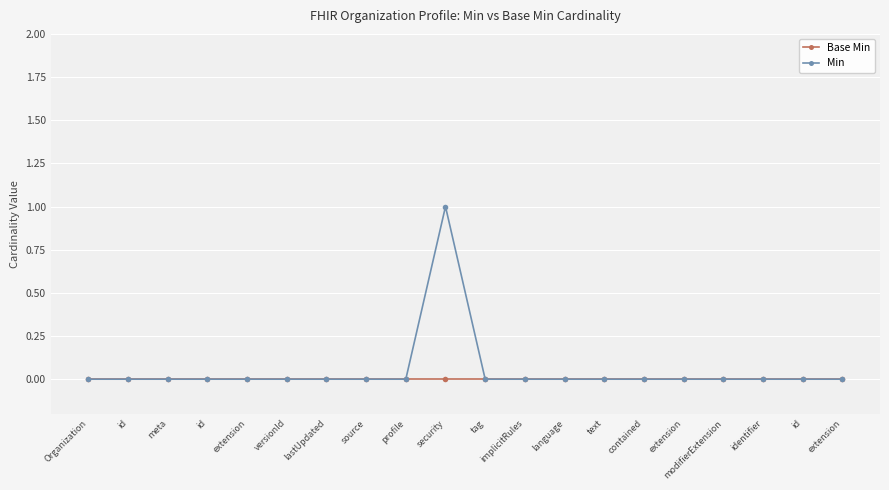

Which series changed the most between meta and contained?

Base Min